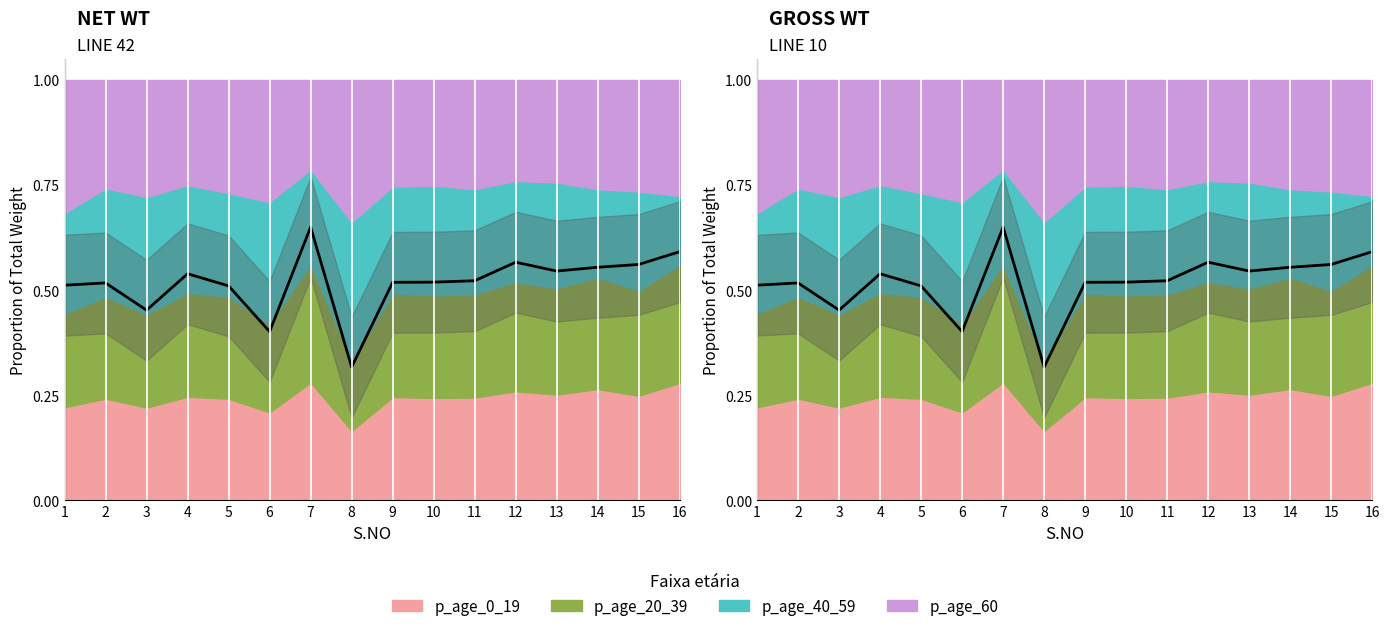

True or false: p_age_20_39 has a value of 0.7 at 3.

False